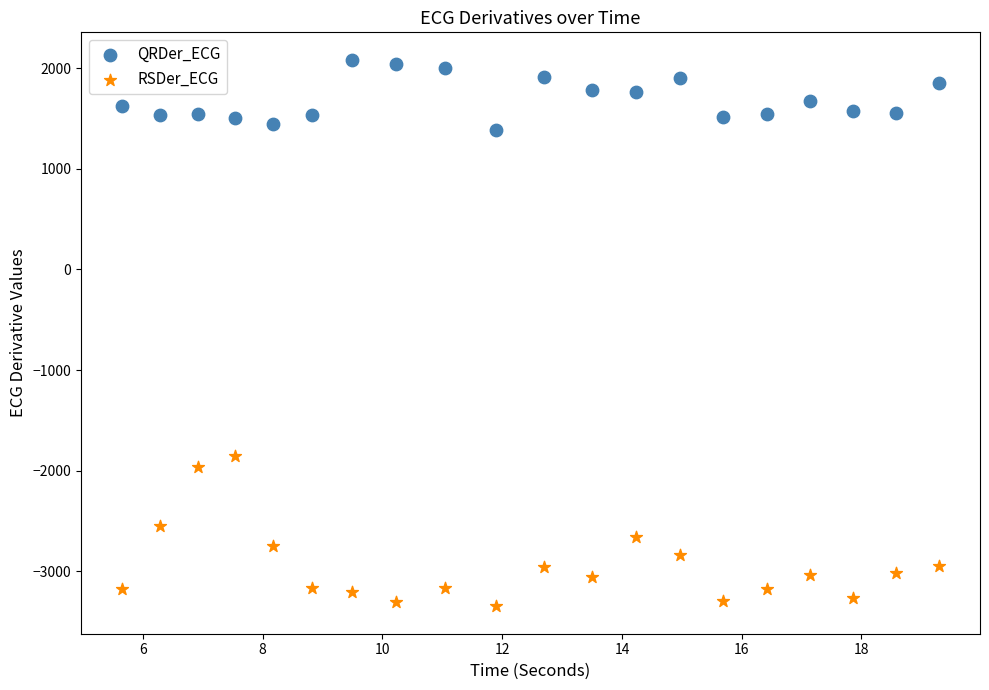

Across all data points, what is the range of Y values (max minus min)?

5433.4